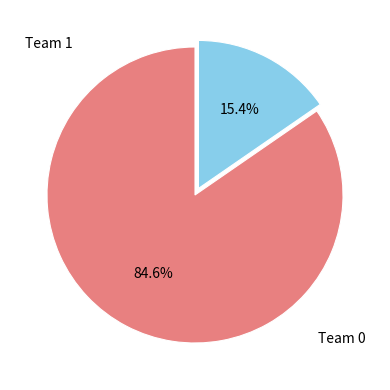

True or false: Team 0 accounts for 85% of the total.

True